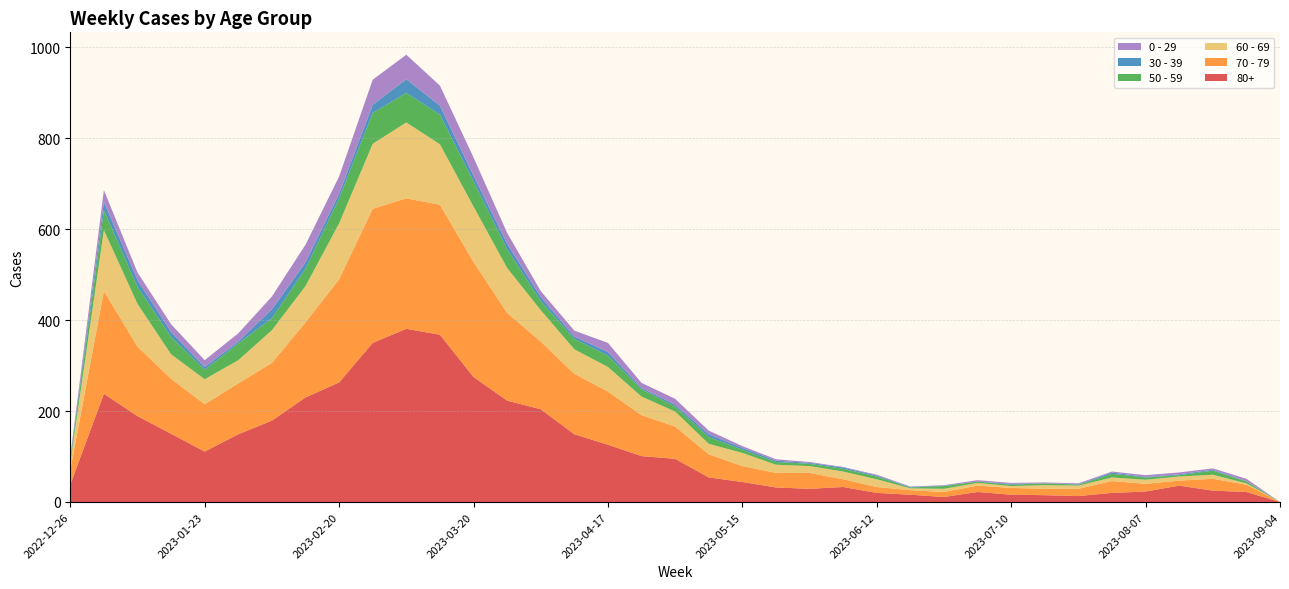

Reading left to right, transcribe all the data shown in this chart.

80+: 2022-12-26=38	2023-01-02=238	2023-01-09=189	2023-01-16=150	2023-01-23=111	2023-01-30=149	2023-02-06=179	2023-02-13=230	2023-02-20=263	2023-02-27=350	2023-03-06=381	2023-03-13=368	2023-03-20=275	2023-03-27=223	2023-04-03=204	2023-04-10=149	2023-04-17=126	2023-04-24=101	2023-05-01=95	2023-05-08=54	2023-05-15=44	2023-05-22=32	2023-05-29=29	2023-06-05=33	2023-06-12=20	2023-06-19=16	2023-06-26=11	2023-07-03=22	2023-07-10=16	2023-07-17=15	2023-07-24=13	2023-07-31=20	2023-08-07=23	2023-08-14=36	2023-08-21=25	2023-08-28=22	2023-09-04=0
70 - 79: 2022-12-26=32	2023-01-02=226	2023-01-09=153	2023-01-16=121	2023-01-23=104	2023-01-30=112	2023-02-06=127	2023-02-13=165	2023-02-20=227	2023-02-27=295	2023-03-06=287	2023-03-13=286	2023-03-20=253	2023-03-27=193	2023-04-03=149	2023-04-10=133	2023-04-17=117	2023-04-24=90	2023-05-01=71	2023-05-08=51	2023-05-15=35	2023-05-22=32	2023-05-29=35	2023-06-05=17	2023-06-12=13	2023-06-19=10	2023-06-26=11	2023-07-03=14	2023-07-10=15	2023-07-17=14	2023-07-24=16	2023-07-31=26	2023-08-07=17	2023-08-14=11	2023-08-21=26	2023-08-28=16	2023-09-04=0
60 - 69: 2022-12-26=16	2023-01-02=134	2023-01-09=94	2023-01-16=54	2023-01-23=55	2023-01-30=51	2023-02-06=72	2023-02-13=80	2023-02-20=123	2023-02-27=143	2023-03-06=167	2023-03-13=133	2023-03-20=122	2023-03-27=99	2023-04-03=69	2023-04-10=54	2023-04-17=54	2023-04-24=41	2023-05-01=33	2023-05-08=23	2023-05-15=29	2023-05-22=18	2023-05-29=15	2023-06-05=17	2023-06-12=17	2023-06-19=4	2023-06-26=7	2023-07-03=6	2023-07-10=4	2023-07-17=8	2023-07-24=7	2023-07-31=8	2023-08-07=9	2023-08-14=9	2023-08-21=9	2023-08-28=3	2023-09-04=0
50 - 59: 2022-12-26=5	2023-01-02=44	2023-01-09=37	2023-01-16=38	2023-01-23=21	2023-01-30=37	2023-02-06=26	2023-02-13=38	2023-02-20=55	2023-02-27=68	2023-03-06=65	2023-03-13=65	2023-03-20=55	2023-03-27=41	2023-04-03=20	2023-04-10=23	2023-04-17=25	2023-04-24=16	2023-05-01=11	2023-05-08=15	2023-05-15=7	2023-05-22=6	2023-05-29=5	2023-06-05=6	2023-06-12=6	2023-06-19=2	2023-06-26=6	2023-07-03=3	2023-07-10=3	2023-07-17=4	2023-07-24=2	2023-07-31=8	2023-08-07=5	2023-08-14=3	2023-08-21=9	2023-08-28=4	2023-09-04=0
30 - 39: 2022-12-26=5	2023-01-02=18	2023-01-09=15	2023-01-16=11	2023-01-23=6	2023-01-30=4	2023-02-06=20	2023-02-13=14	2023-02-20=10	2023-02-27=18	2023-03-06=30	2023-03-13=20	2023-03-20=13	2023-03-27=12	2023-04-03=9	2023-04-10=5	2023-04-17=8	2023-04-24=3	2023-05-01=4	2023-05-08=6	2023-05-15=4	2023-05-22=3	2023-05-29=2	2023-06-05=3	2023-06-12=2	2023-06-19=1	2023-06-26=1	2023-07-03=0	2023-07-10=2	2023-07-17=0	2023-07-24=1	2023-07-31=3	2023-08-07=1	2023-08-14=2	2023-08-21=2	2023-08-28=1	2023-09-04=0
0 - 29: 2022-12-26=4	2023-01-02=26	2023-01-09=17	2023-01-16=17	2023-01-23=15	2023-01-30=18	2023-02-06=28	2023-02-13=39	2023-02-20=38	2023-02-27=55	2023-03-06=54	2023-03-13=44	2023-03-20=40	2023-03-27=24	2023-04-03=13	2023-04-10=13	2023-04-17=20	2023-04-24=11	2023-05-01=13	2023-05-08=8	2023-05-15=4	2023-05-22=3	2023-05-29=2	2023-06-05=1	2023-06-12=2	2023-06-19=1	2023-06-26=1	2023-07-03=3	2023-07-10=2	2023-07-17=2	2023-07-24=2	2023-07-31=2	2023-08-07=4	2023-08-14=4	2023-08-21=3	2023-08-28=5	2023-09-04=0